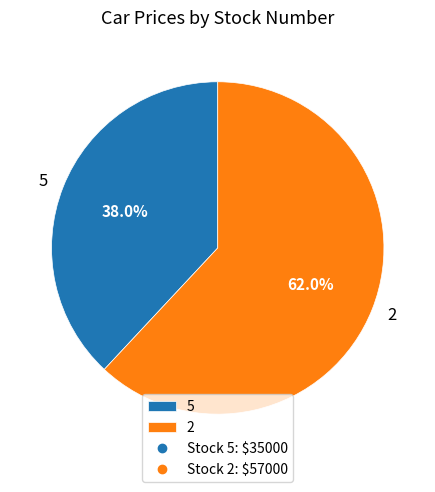

What percentage do 2 and 5 together represent?

100.0%